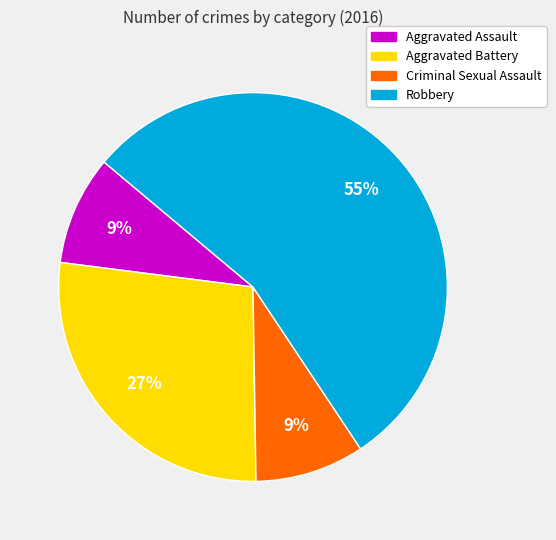

Approximately how many times larger is the value at Robbery compared to Aggravated Battery?

2.0